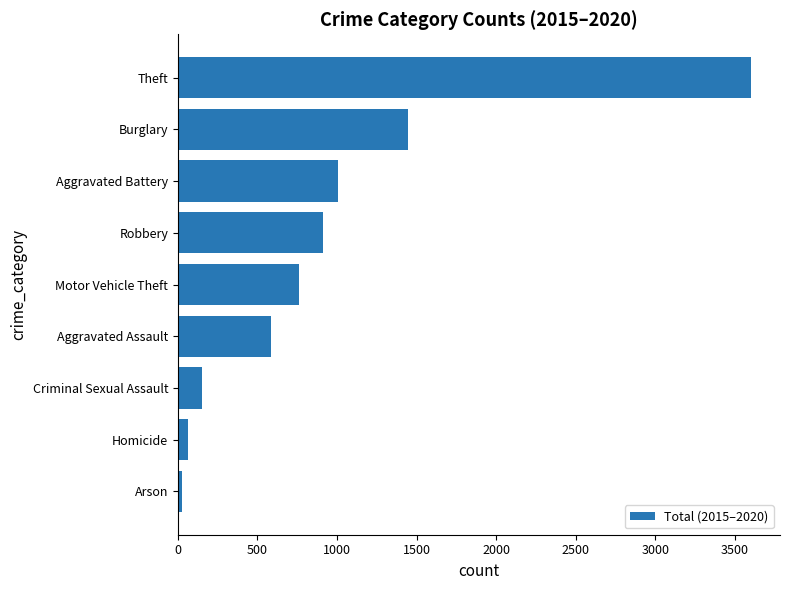

What is the sum of the values at Robbery and Motor Vehicle Theft?

1670